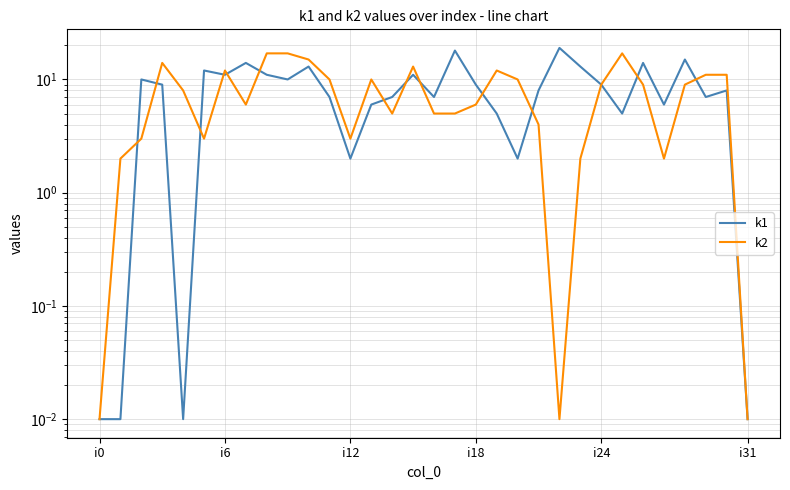

What value does the k1 series have at i12?

2.0